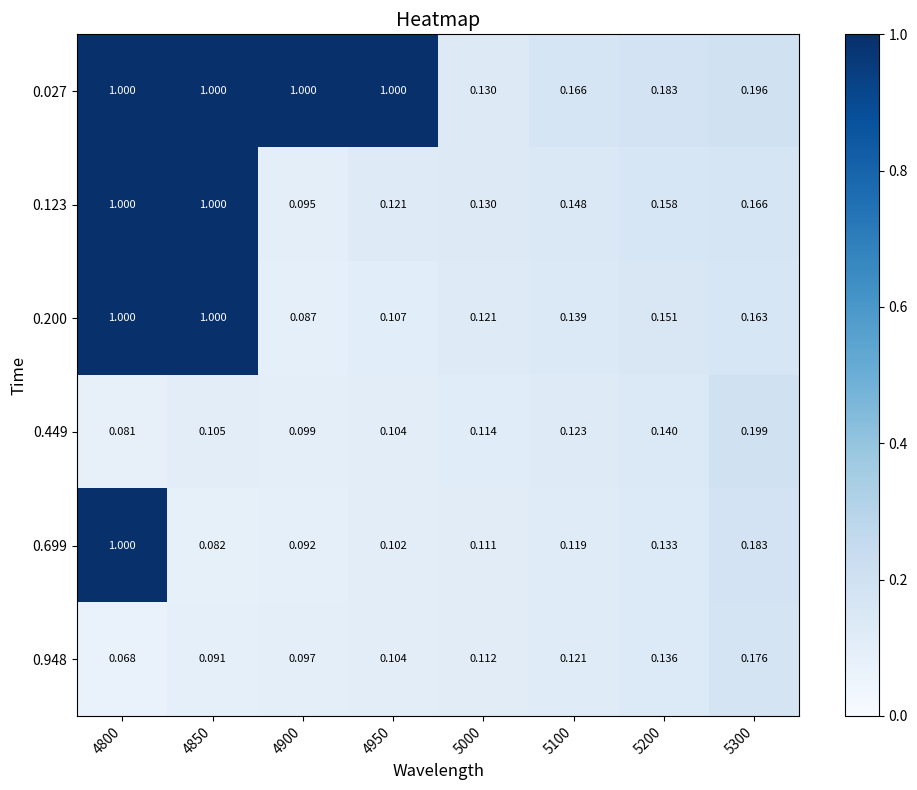

Which series changed the most between 4900 and 5200?

0.027